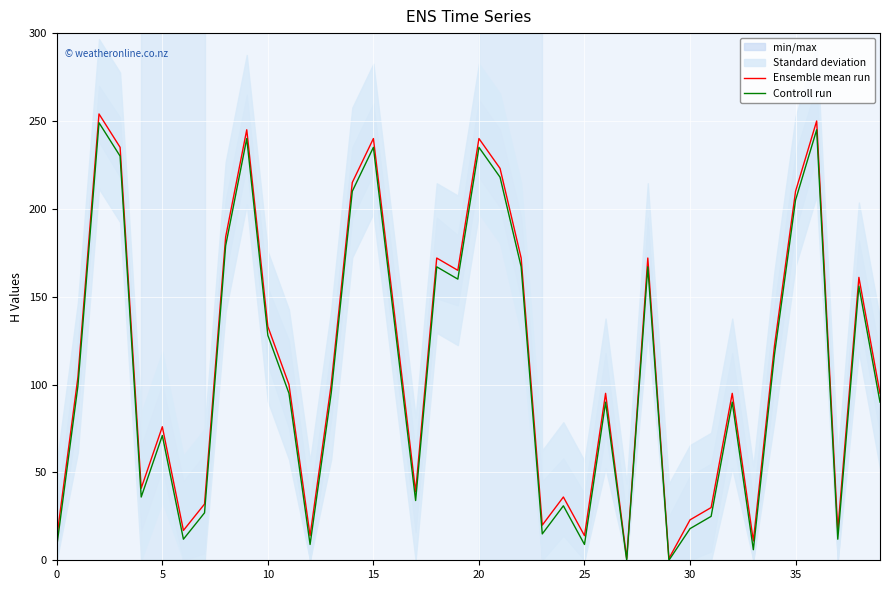

True or false: Controll run and Ensemble mean run cross at least once.

False